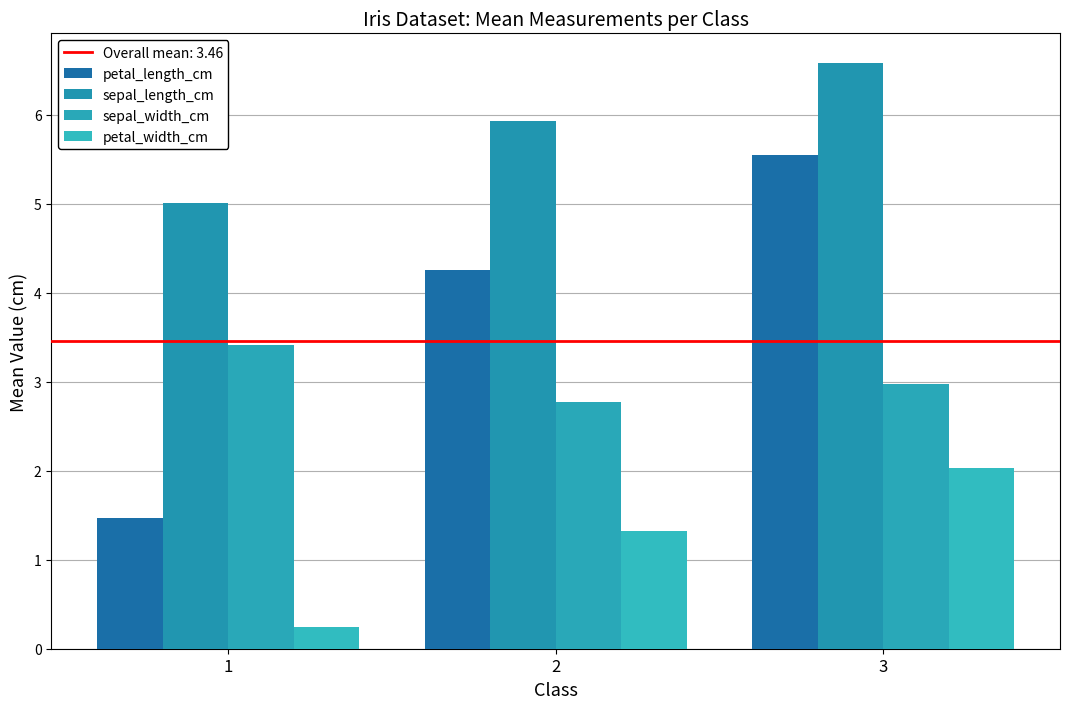

What is the spread (max minus min) of values at 3?

4.6